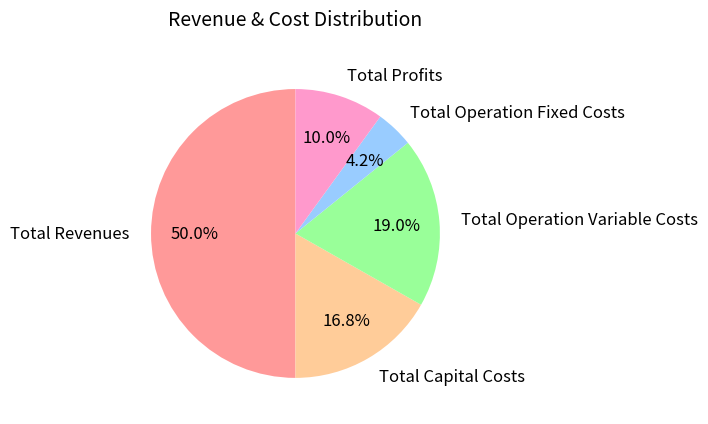

To the nearest percent, what is the average slice percentage?

20%